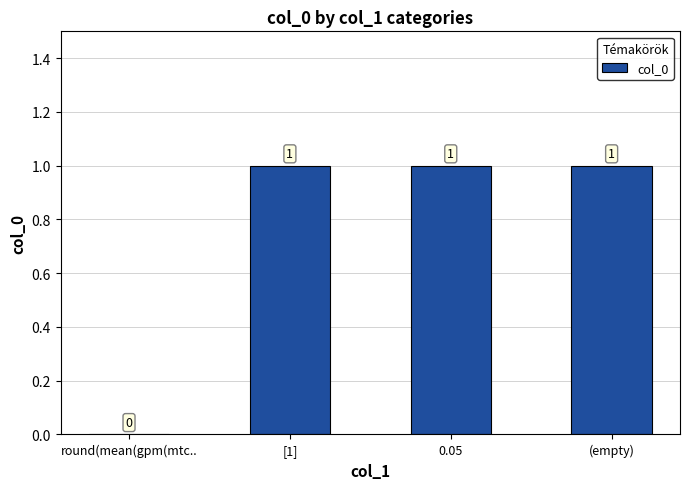

Count the number of data series in this chart.

1